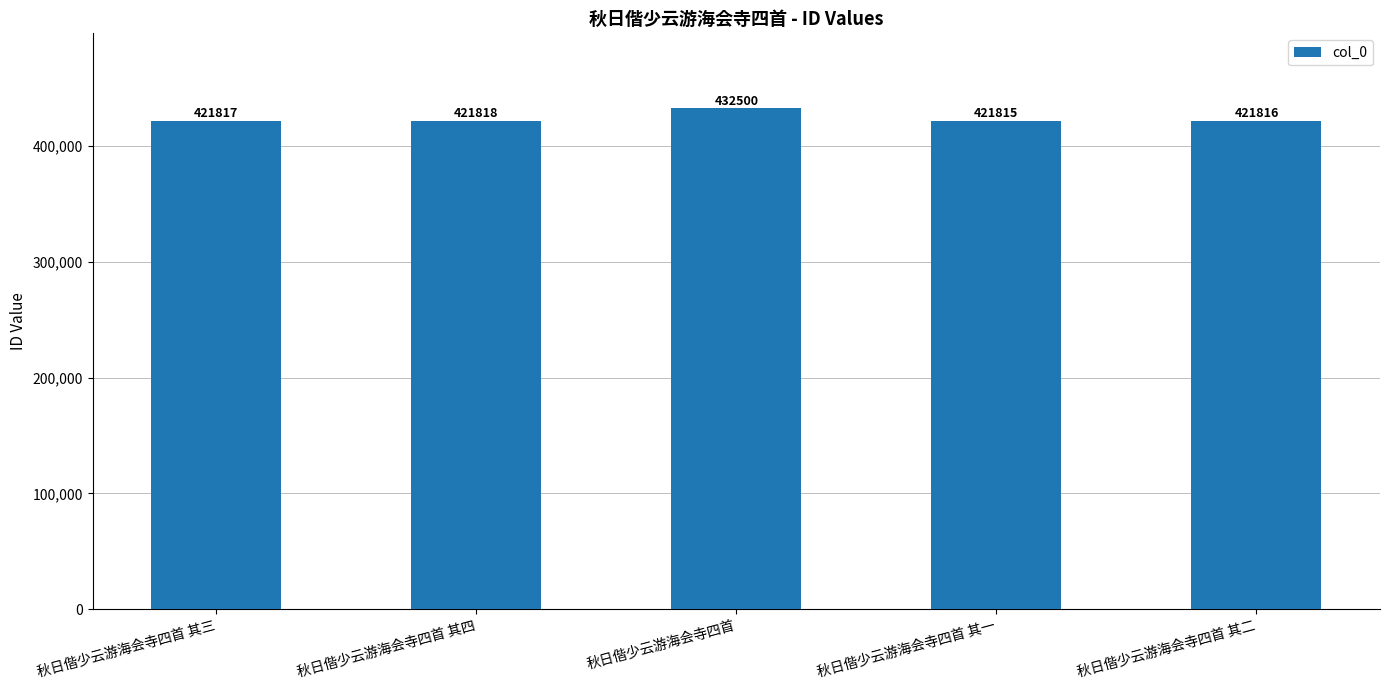

Are the bars horizontal?

No